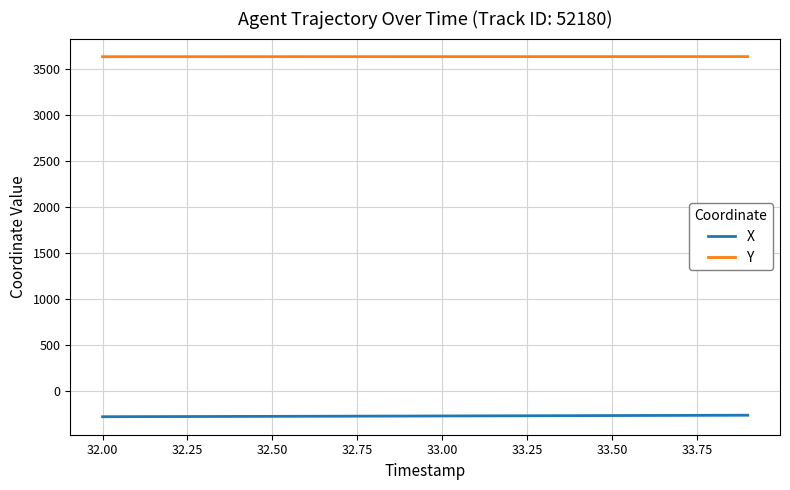

List the series in order of their peak value, highest first.

Y, X